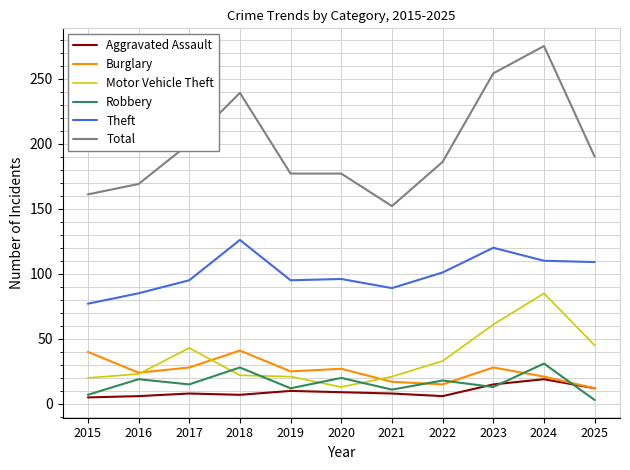

True or false: Theft and Motor Vehicle Theft intersect in this chart.

False